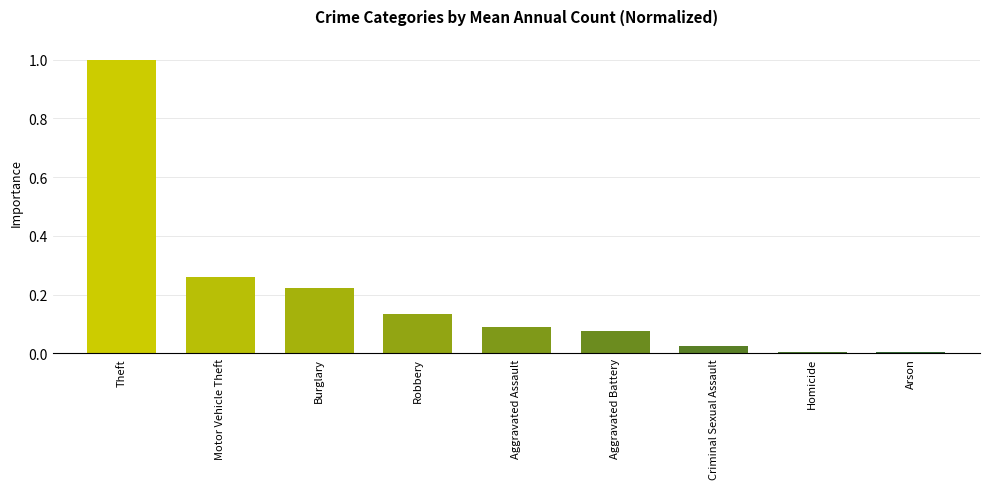

The chart shows a value of 0.0 at Arson. True or false?

True